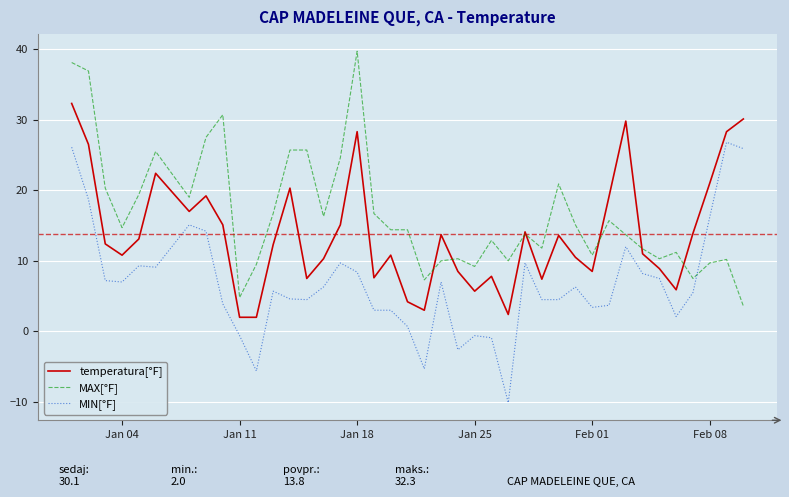

Which series ends up on top after the final intersection of MIN[°F] and MAX[°F]?

MIN[°F]